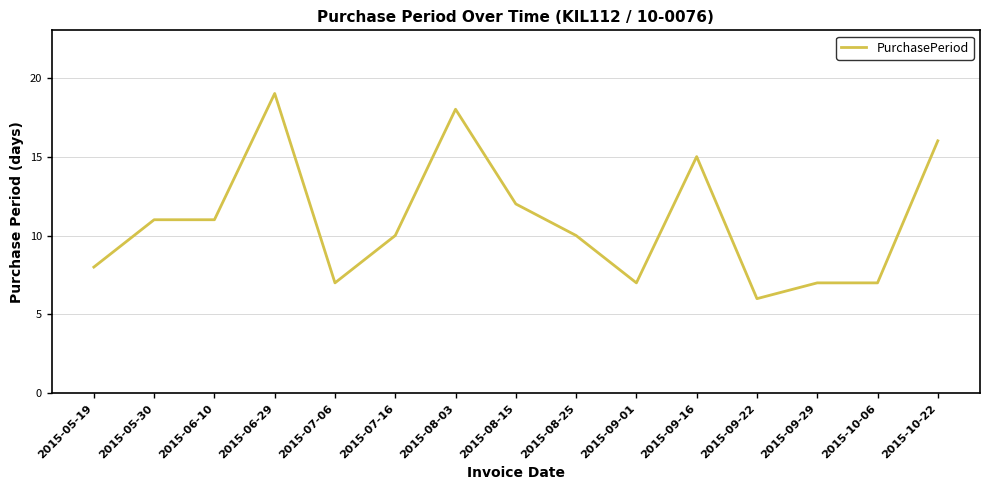

What is the difference between the maximum and minimum values?

13